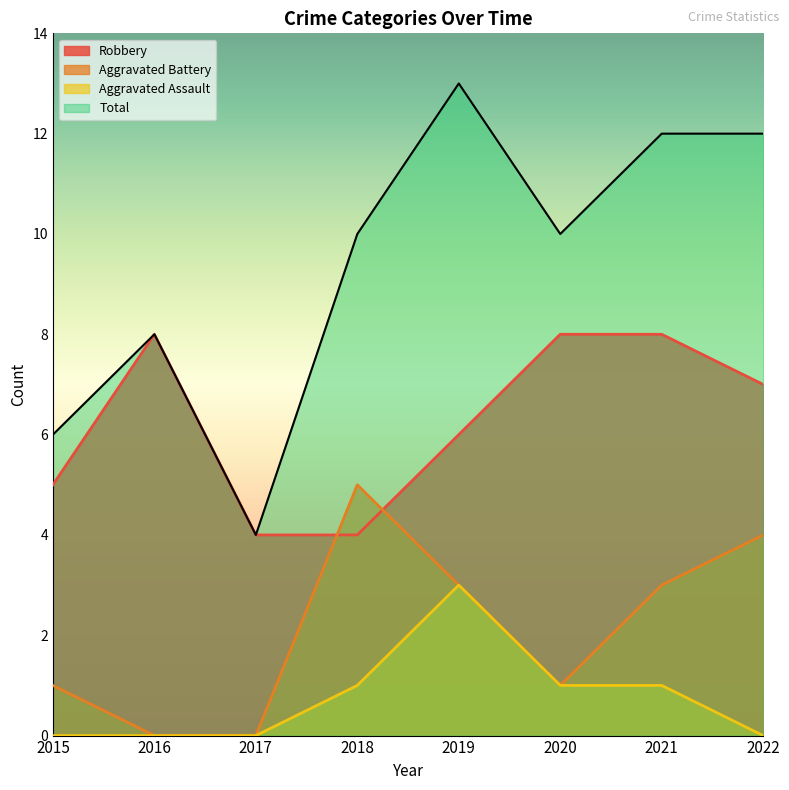

Which category has the highest value across all series?

2019